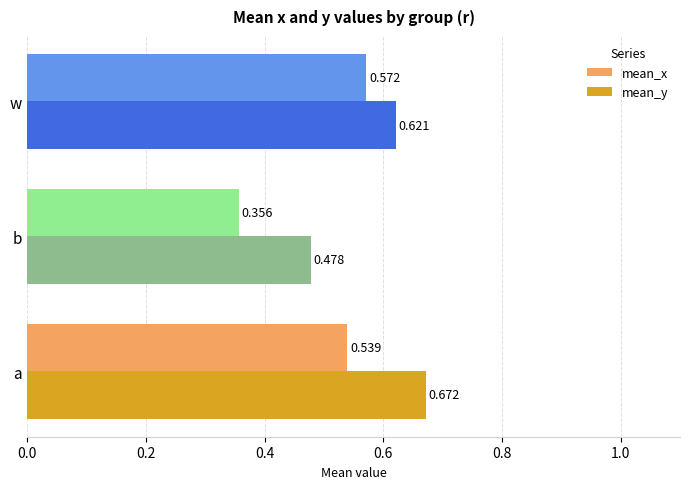

Rank the series by their maximum value, from highest to lowest.

mean_y, mean_x